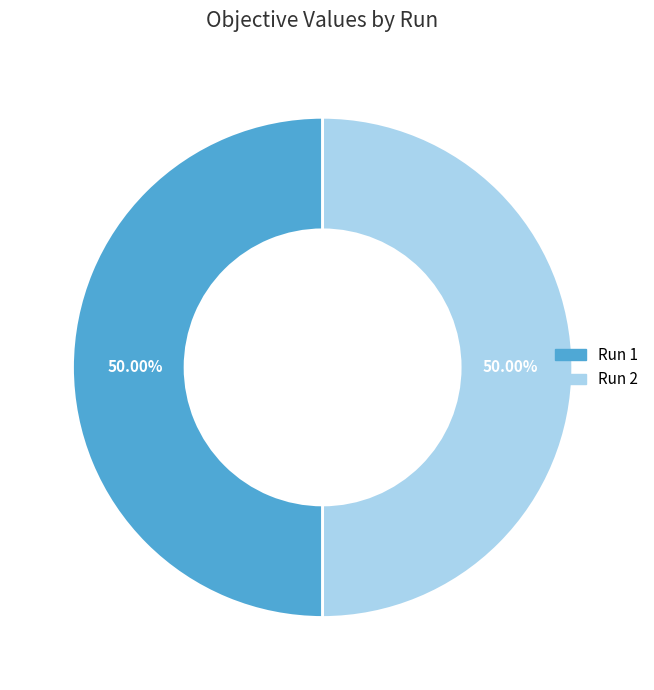

Is the sum of Run 1 and Run 2 greater than half?

Yes